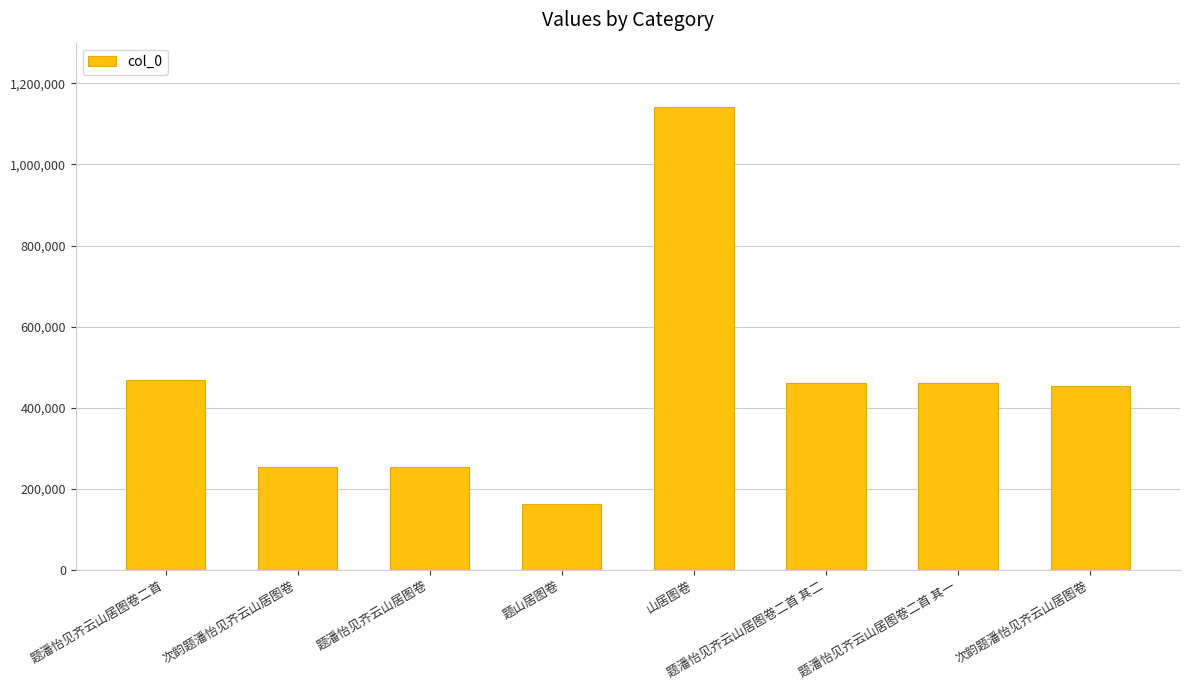

How many data points are less than 462307?

4